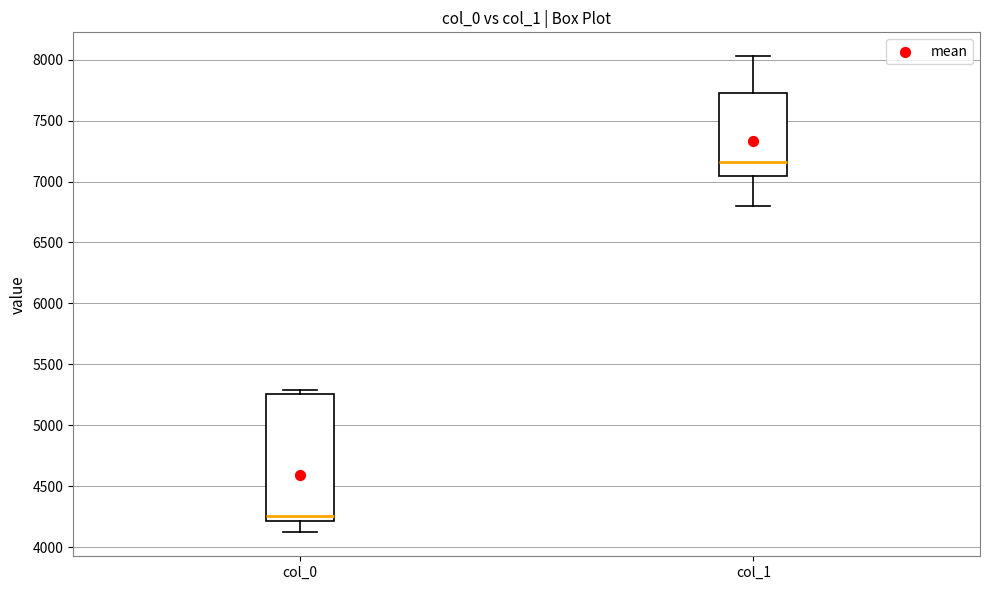

Which box has the lowest median line?

col_0